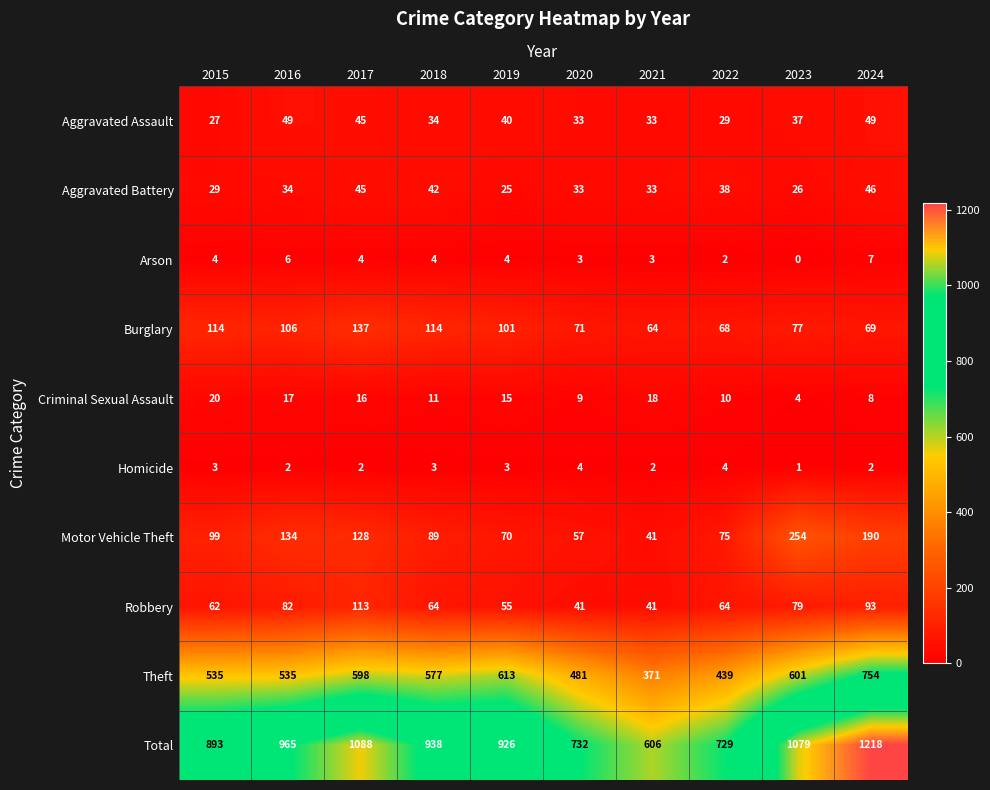

At 2018, list the series in order from smallest to largest.

Homicide, Arson, Criminal Sexual Assault, Aggravated Assault, Aggravated Battery, Robbery, Motor Vehicle Theft, Burglary, Theft, Total